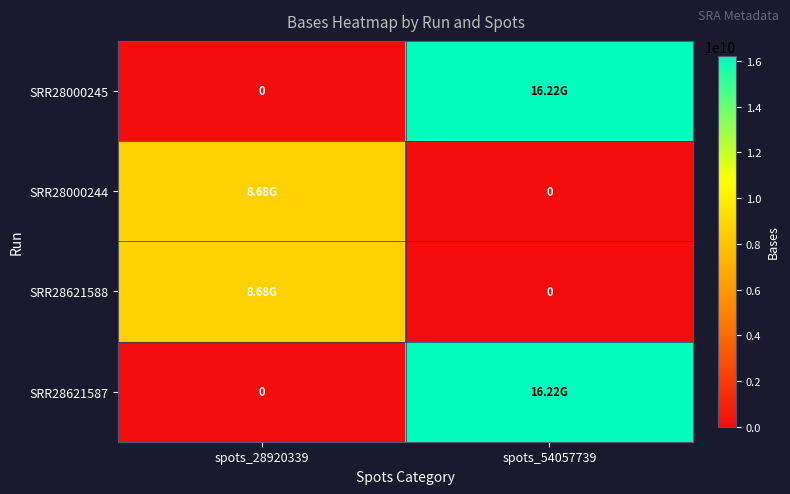

Which series has the widest spread of values?

SRR28000245